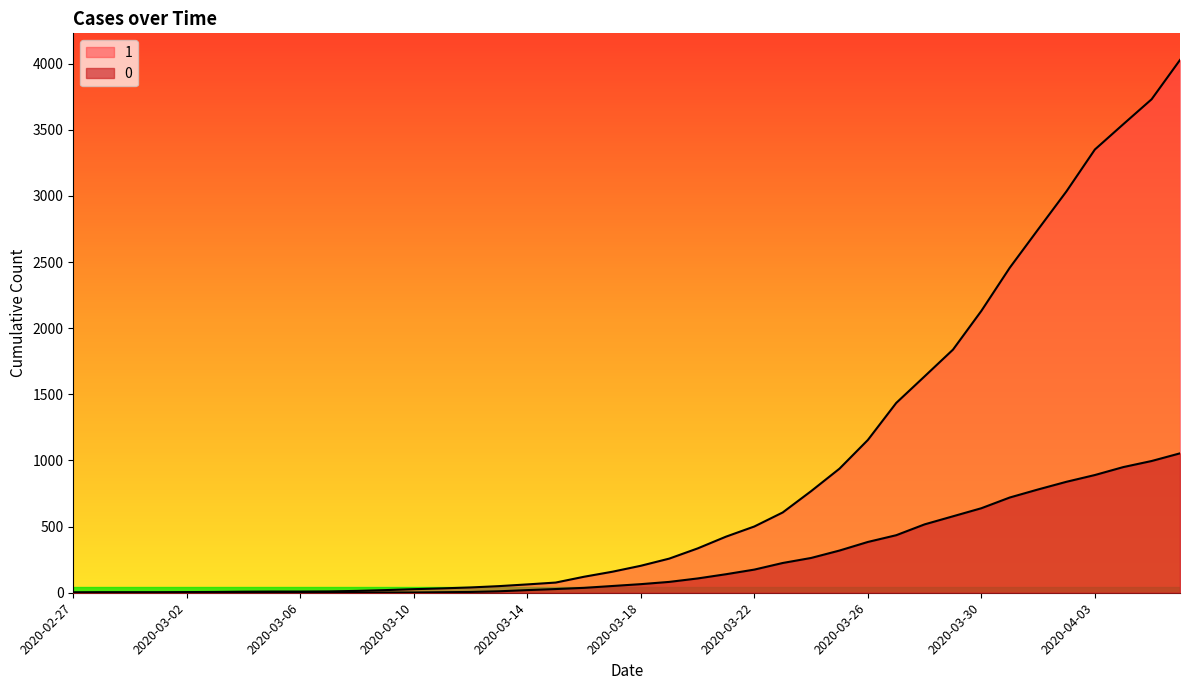

Reading right to left, transcribe all the data shown in this chart.

1: 4028	3731	3542	3351	3035	2747	2457	2131	1838	1636	1435	1155	938	768	607	501	424	335	258	204	159	121	77	63	50	40	33	27	20	14	10	9	9	8	6	5	4	4	4	3
0: 1054	996	950	890	839	781	720	639	578	517	435	384	319	263	225	175	140	108	82	65	51	37	28	20	11	6	4	2	2	2	1	0	0	0	0	0	0	0	0	0